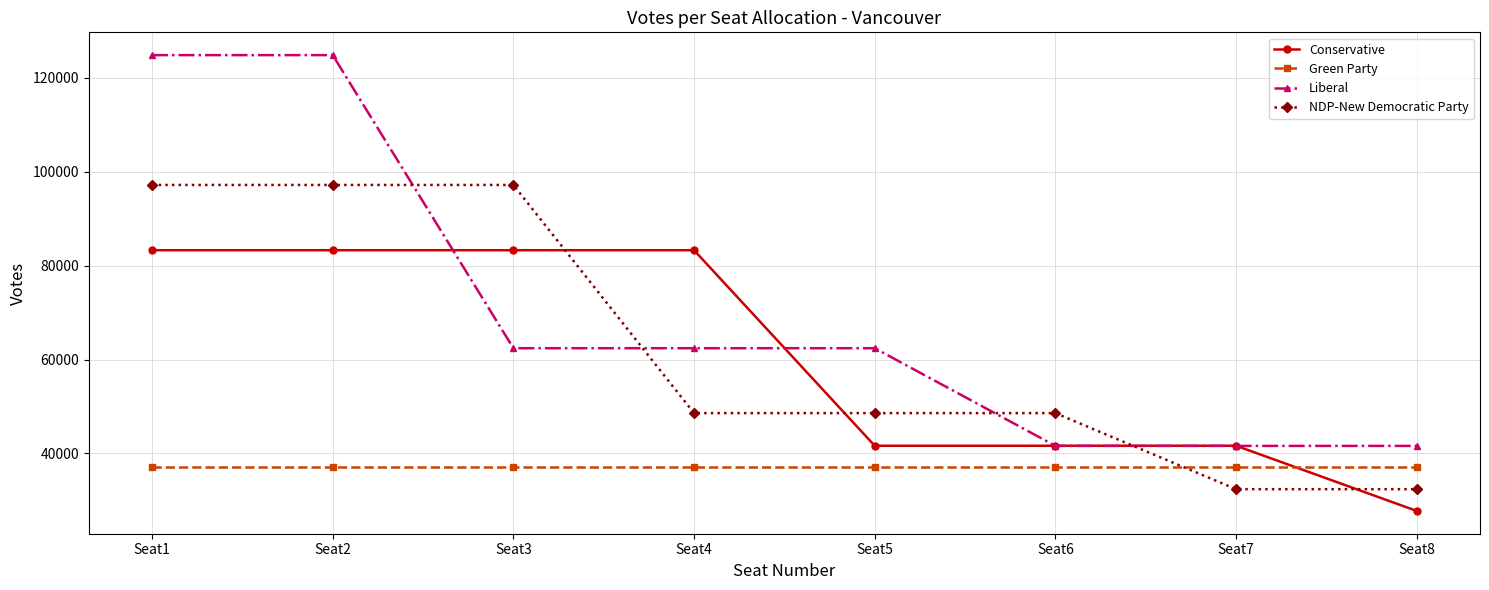

What is the sum of the Conservative values at Seat1 and Seat7?

124939.5